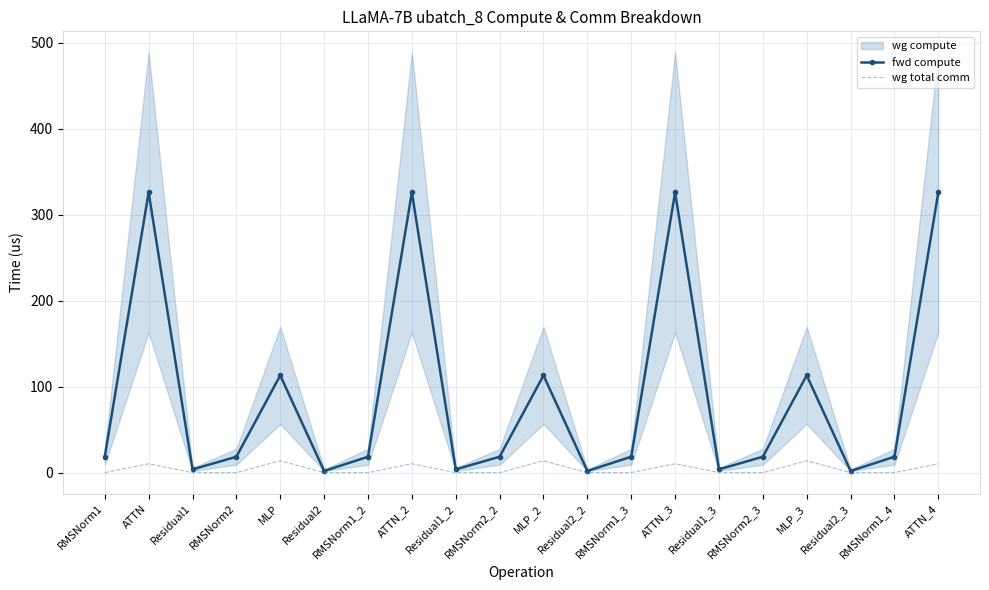

Is this an area chart (filled region under the line)?

No